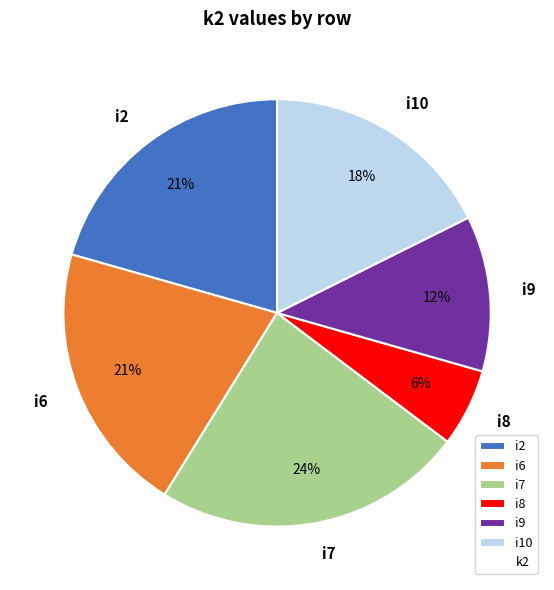

What is the largest slice in the pie chart?

i7